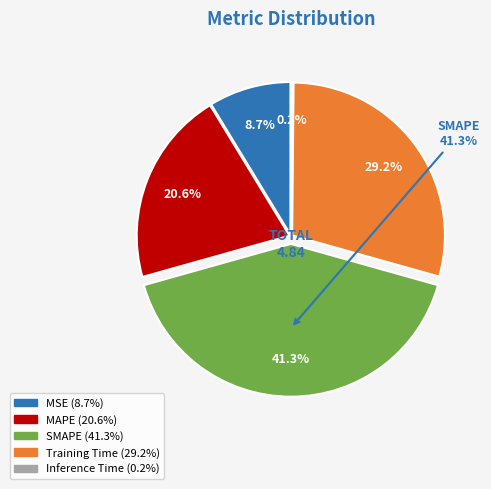

To the nearest percent, what is the combined percentage of Inference Time and SMAPE?

41%